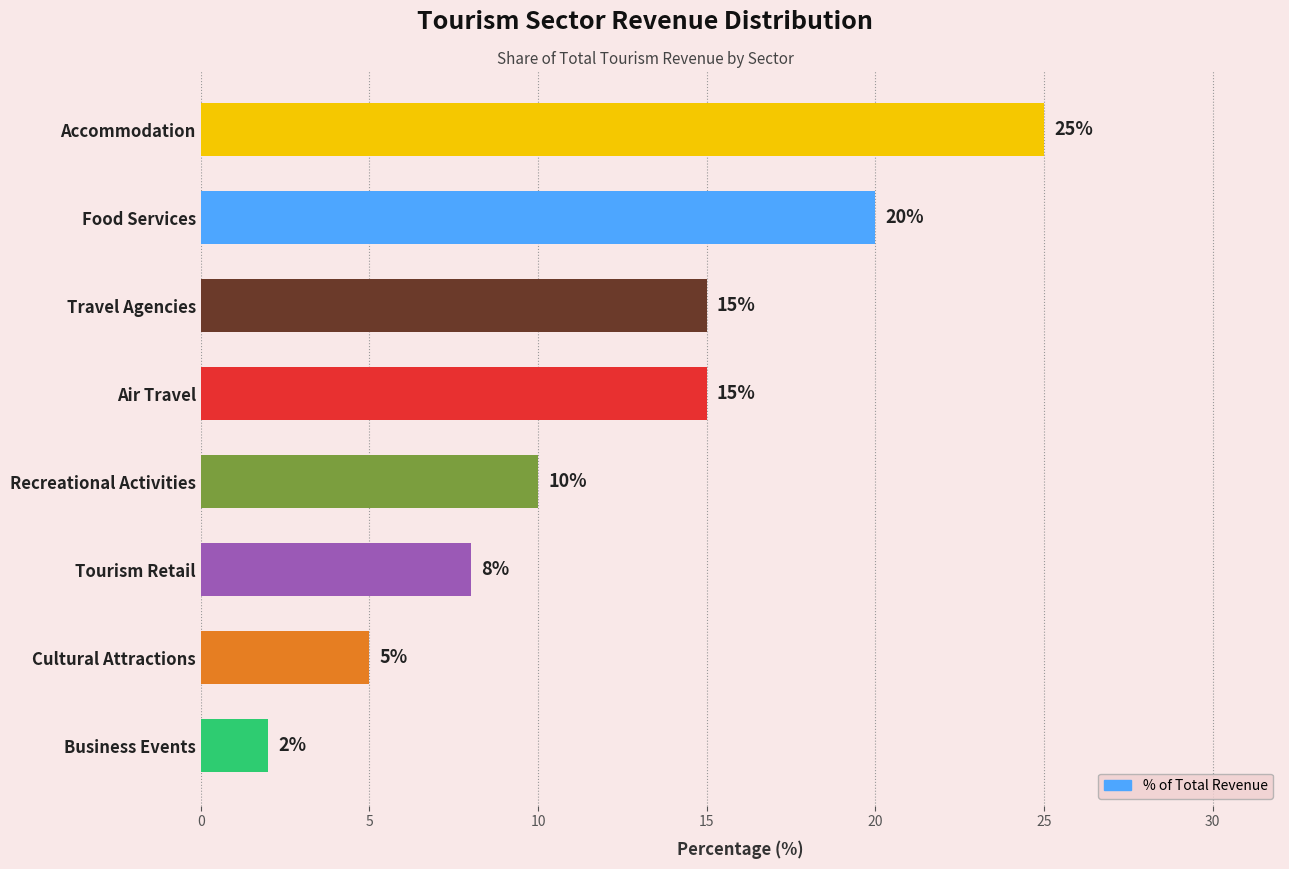

What is the change in value from Business Events to Travel Agencies?

+13